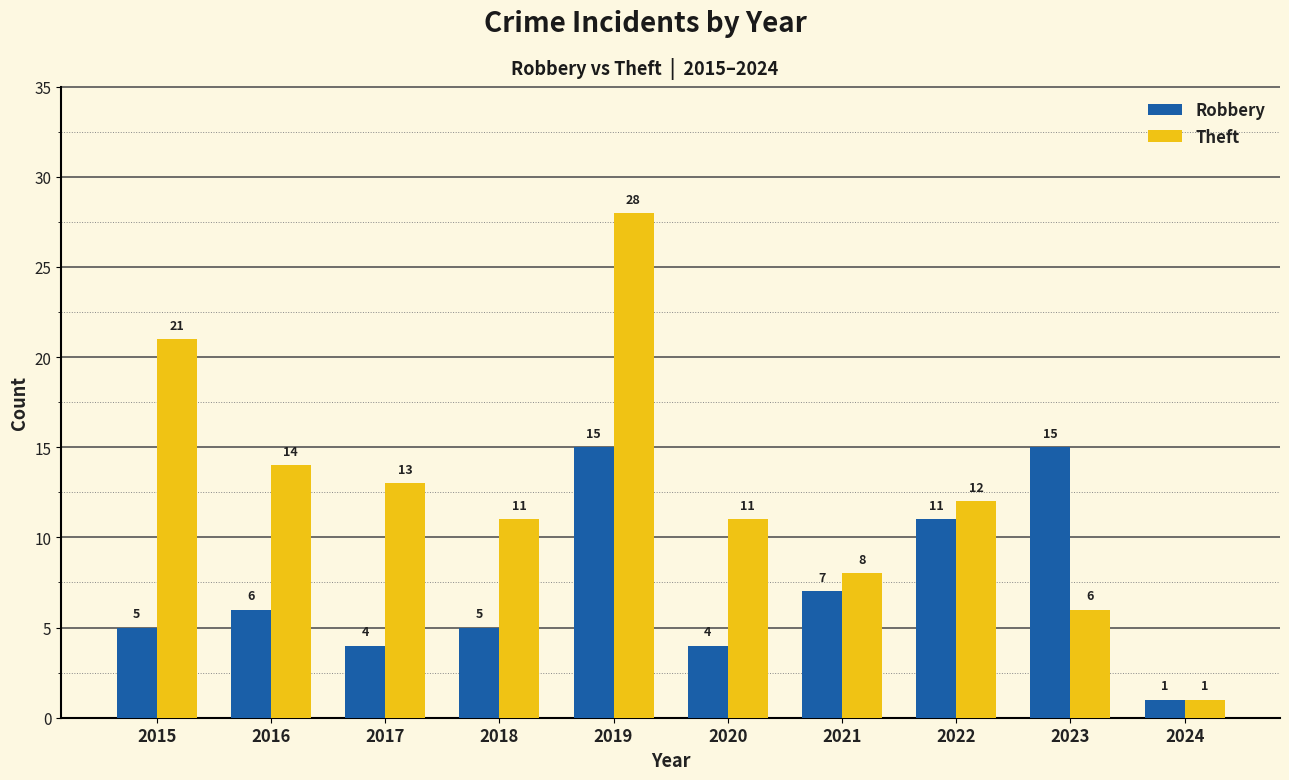

What is the difference between the maximum and second lowest values in the Theft series?

22